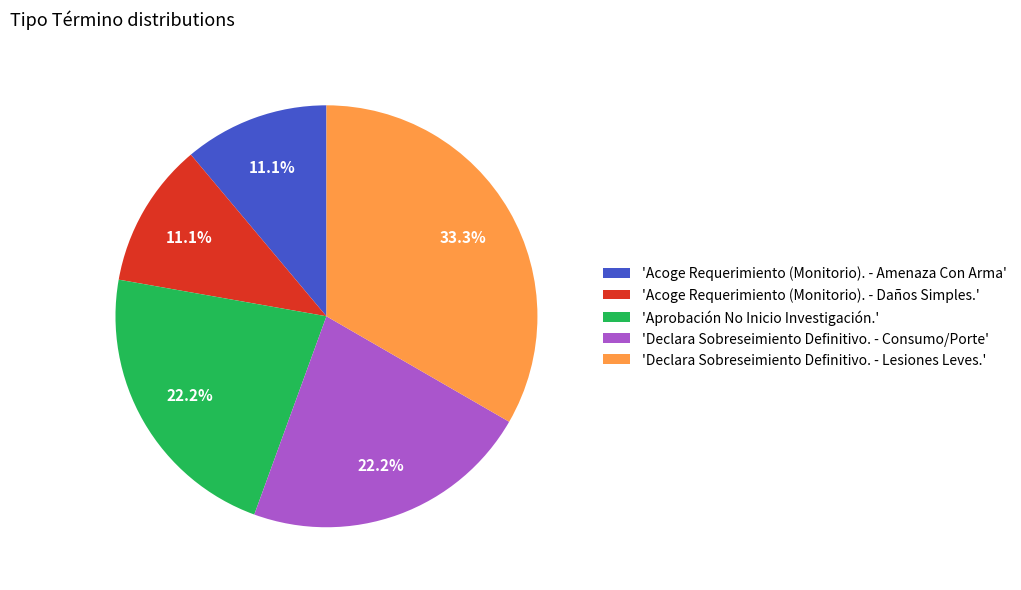

Is there a majority slice in this chart?

No